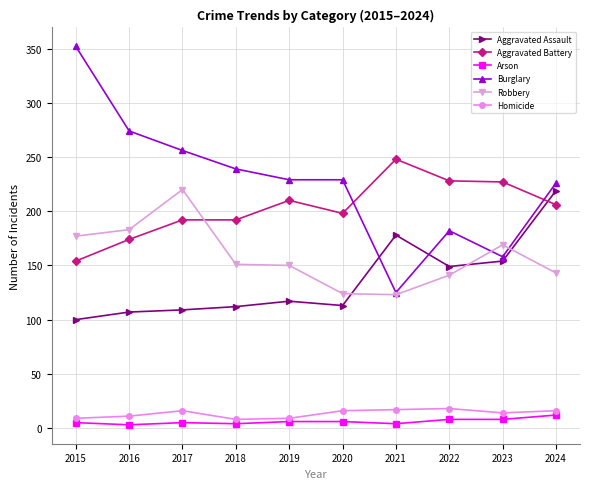

How many distinct data groups are displayed?

6